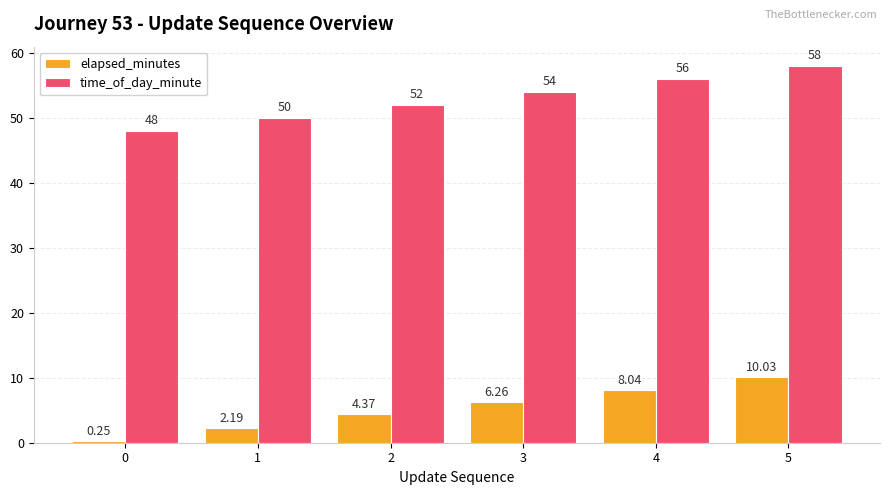

Are the bars horizontal?

No